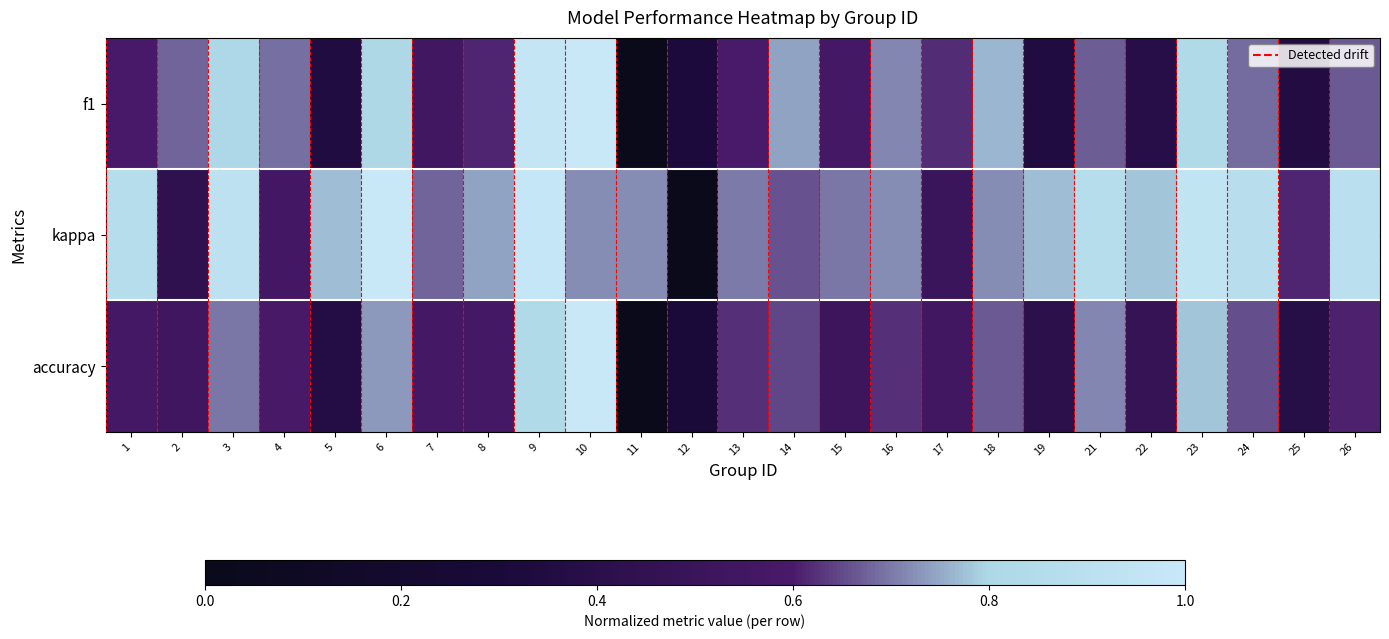

How many categories are shown in the chart?

25